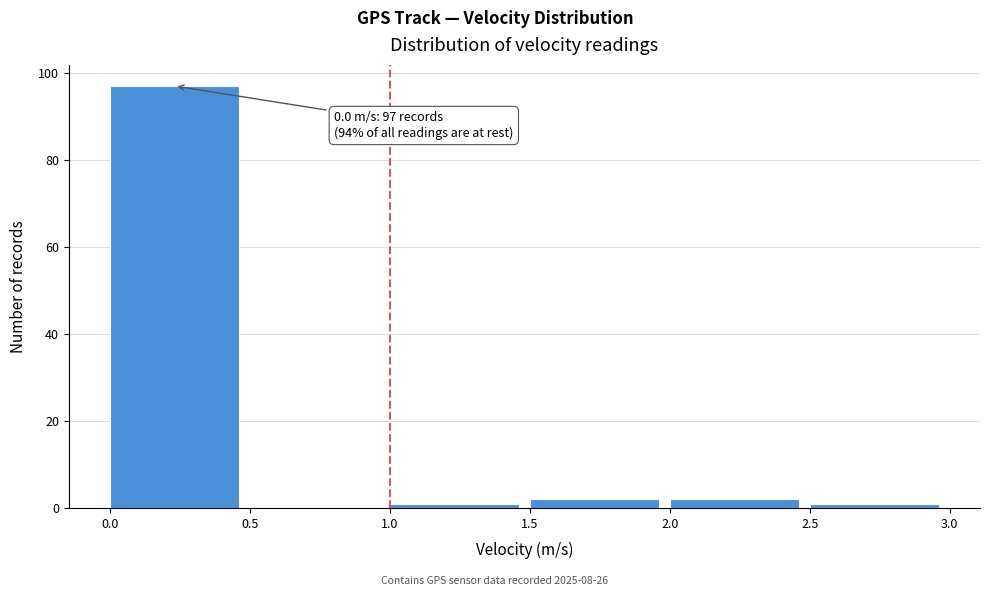

Which range on the x-axis has the tallest bar?

0.0 to 0.5